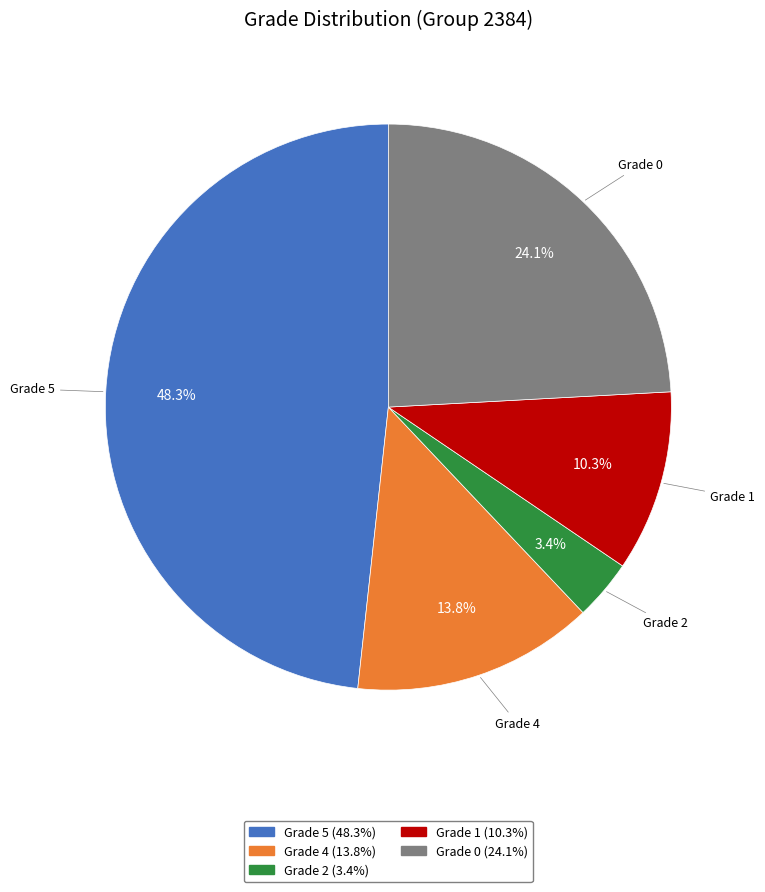

Is there a majority slice in this chart?

No